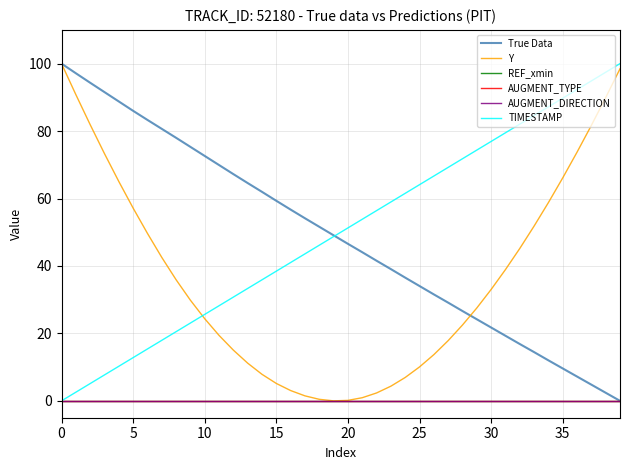

Does the chart have visible grid lines?

Yes